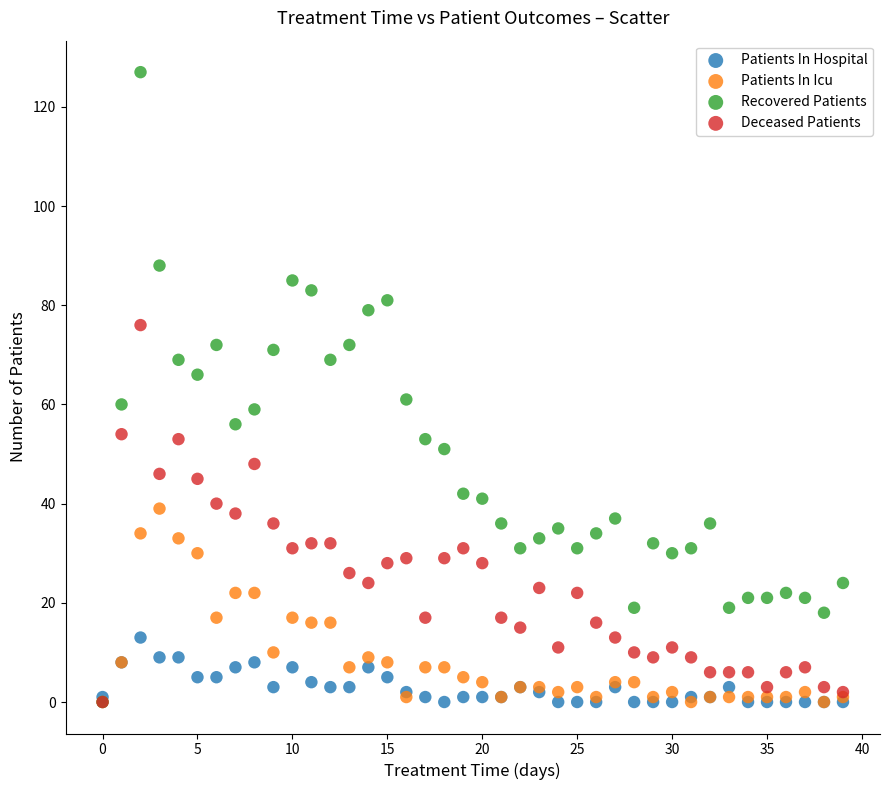

Which series has the widest spread of Y values?

Recovered Patients